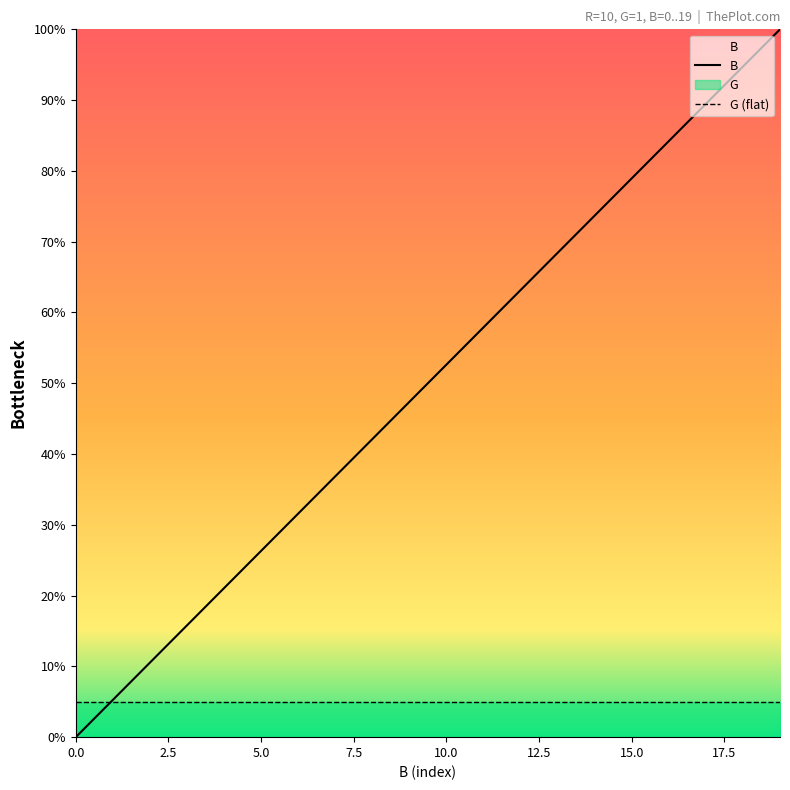

List the series in order of their peak value, highest first.

B, G (flat)